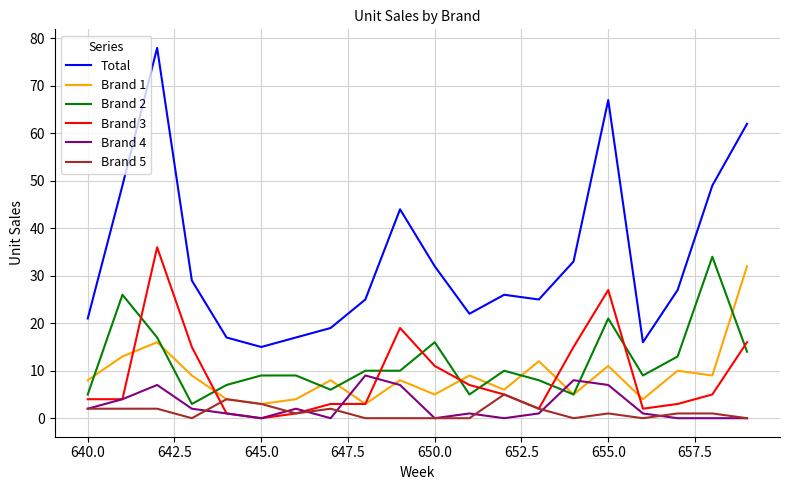

What is the greatest value displayed?

78